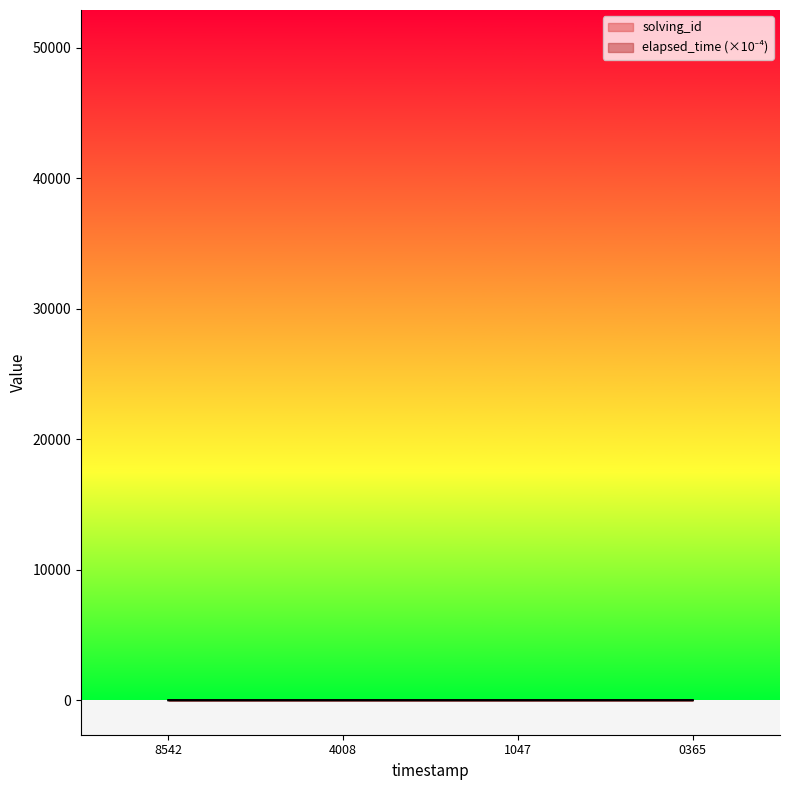

How many lines are shown in the chart?

2